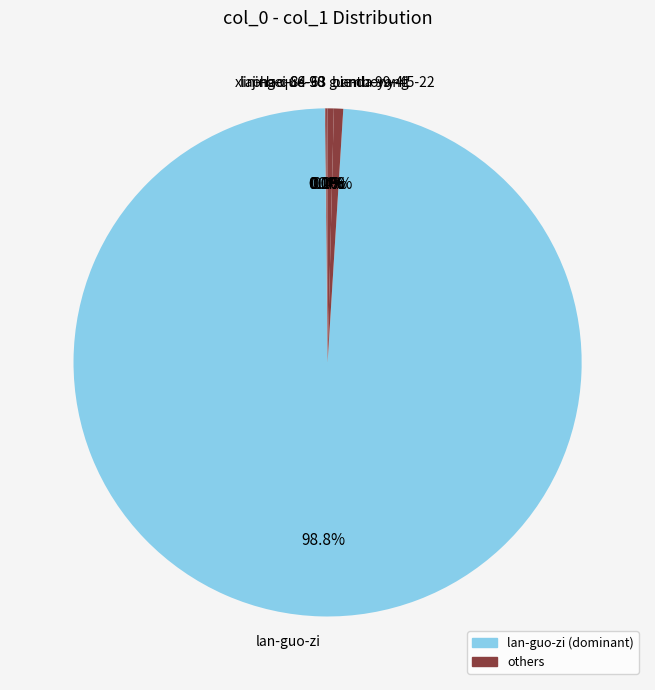

To the nearest percent, what is the average slice percentage?

14%